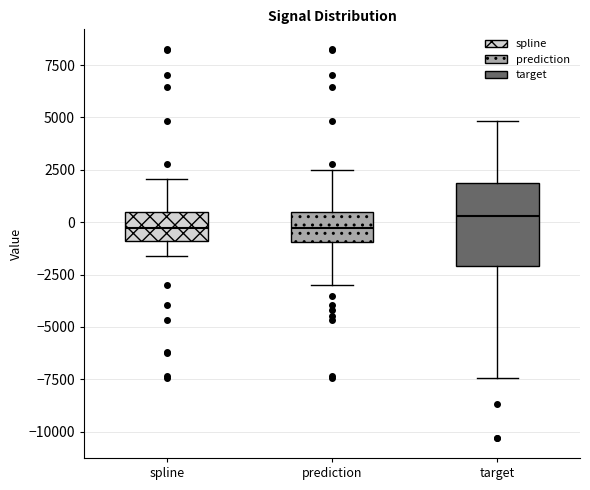

Which box is the tallest, from its lower edge to its upper edge?

target